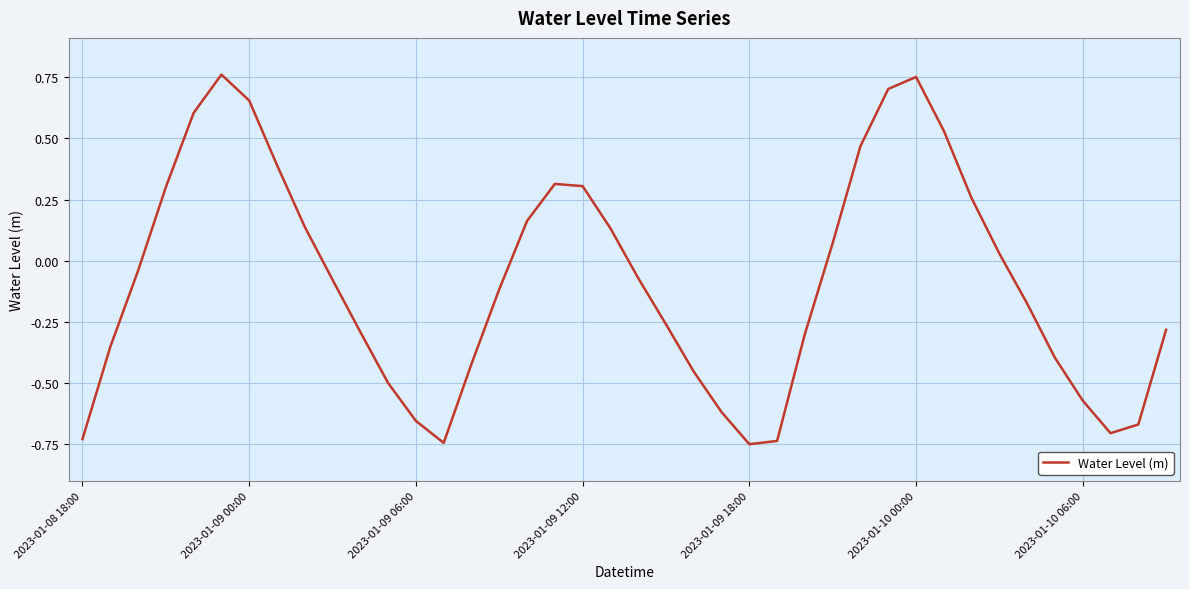

What is the difference between the maximum and minimum values?

1.5